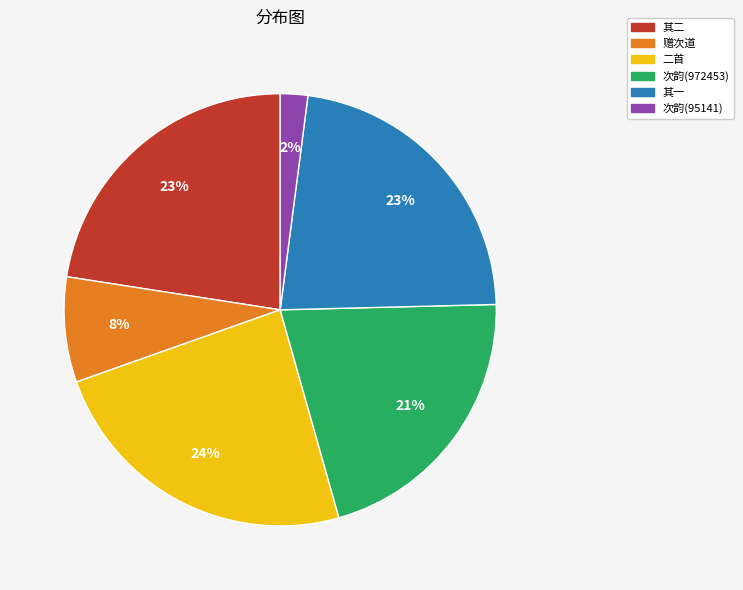

Which category has the biggest portion of the pie?

二首